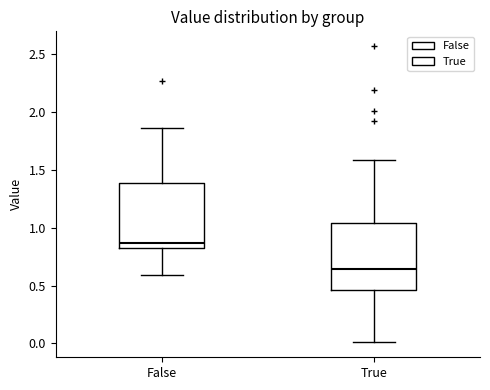

Reading left to right, read every box against the y-axis: the position of its median line, the range the box covers, and the ends of its whiskers. The values are not printed on the chart, so give them approximately, as read against the axis.

False: median 0.85 (just above the box's lower edge), box 0.85 to 1.40, whiskers 0.60 to 1.85
True: median 0.65, box 0.45 to 1.05, whiskers 0.00 to 1.60